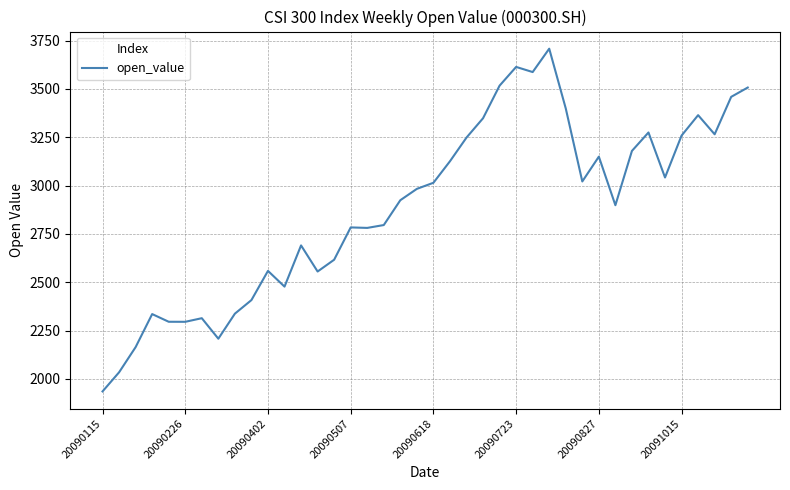

What is the maximum value shown in the chart?

3707.9